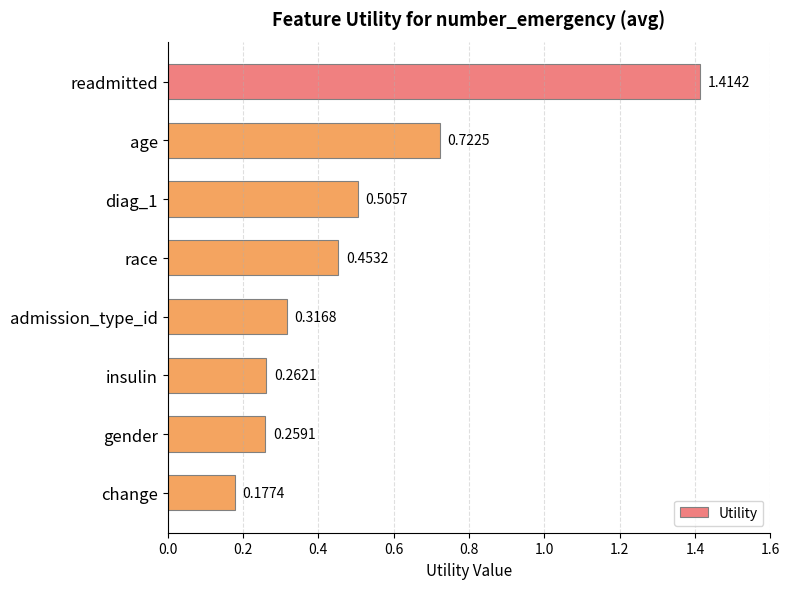

Rank the categories by value from highest to lowest.

readmitted, age, diag_1, race, admission_type_id, insulin, gender, change